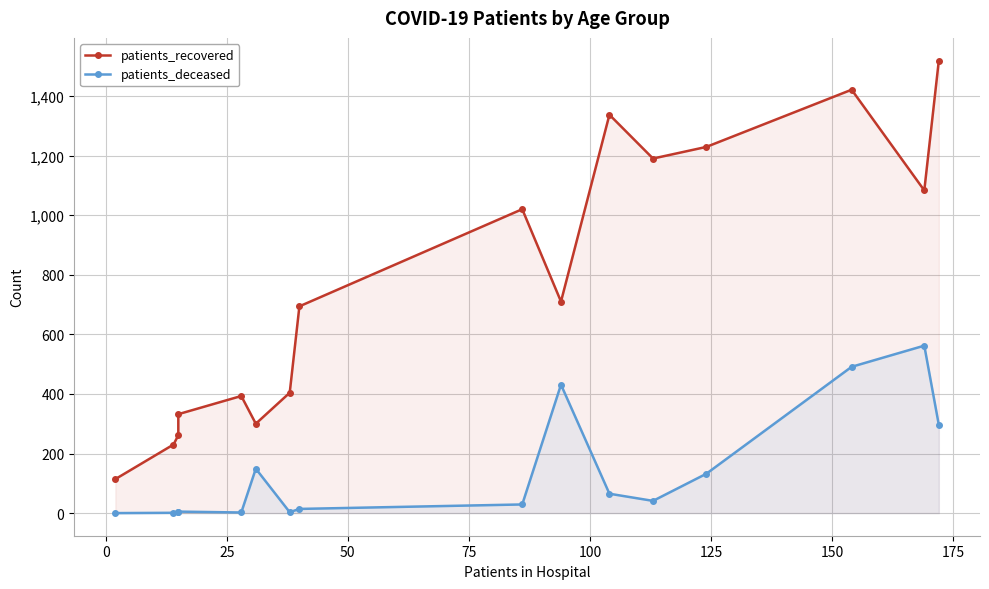

Which series has the widest spread of values?

patients_recovered